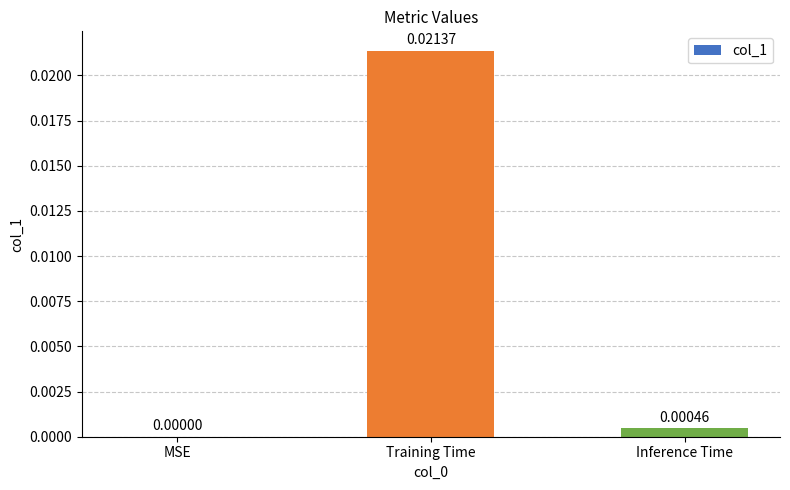

Between Training Time and Inference Time, which is larger?

Training Time